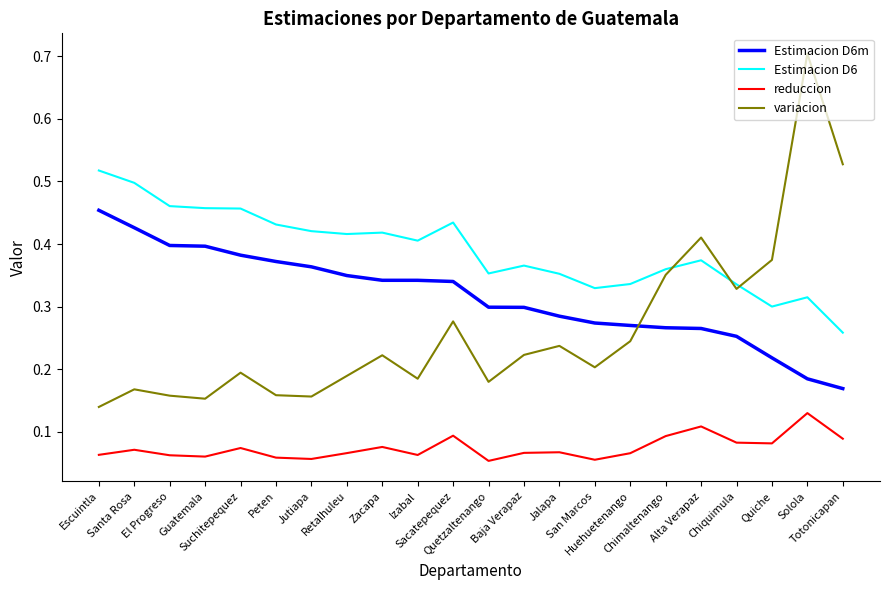

Which series has the widest spread of values?

variacion